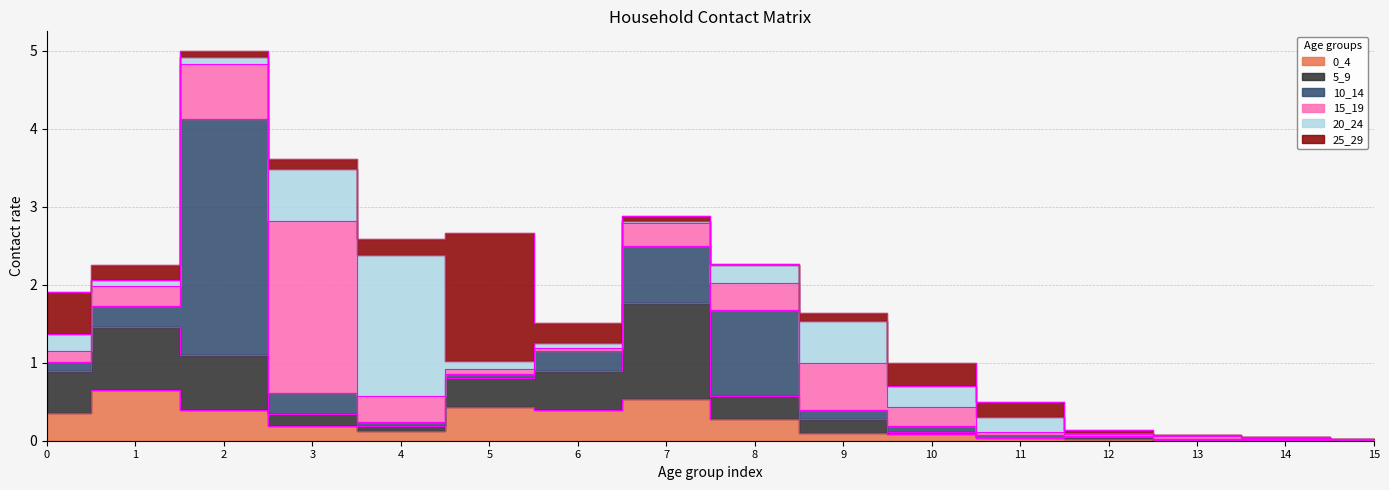

The value of 0_4 at 9 is 0.1. True or false?

True